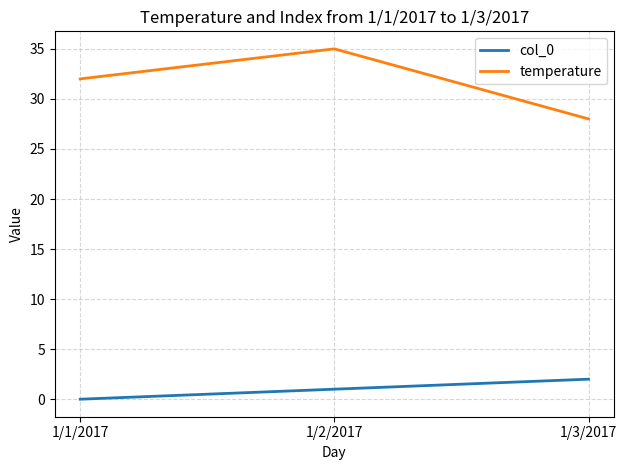

What are all the series names shown in the legend?

col_0, temperature